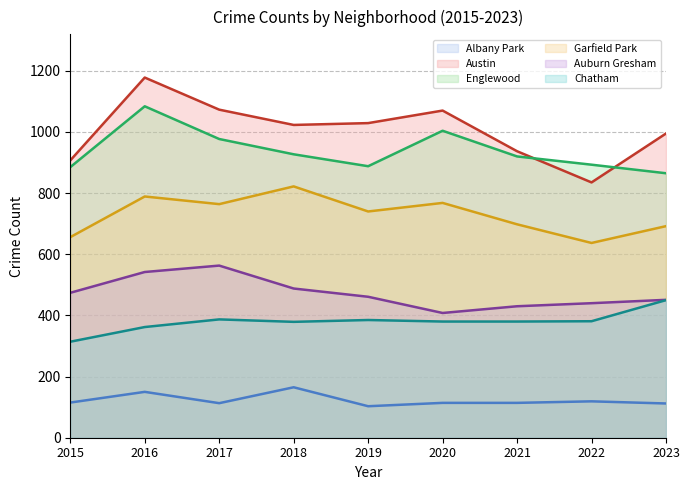

How many lines are shown in the chart?

6